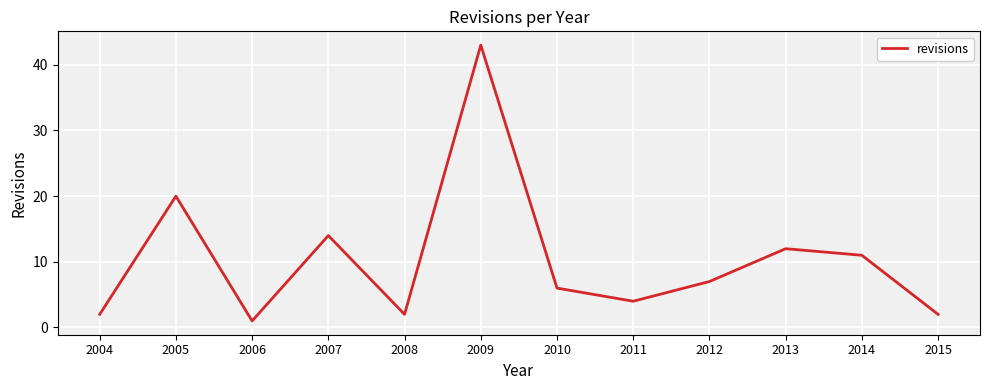

Where is the first local maximum?

2005